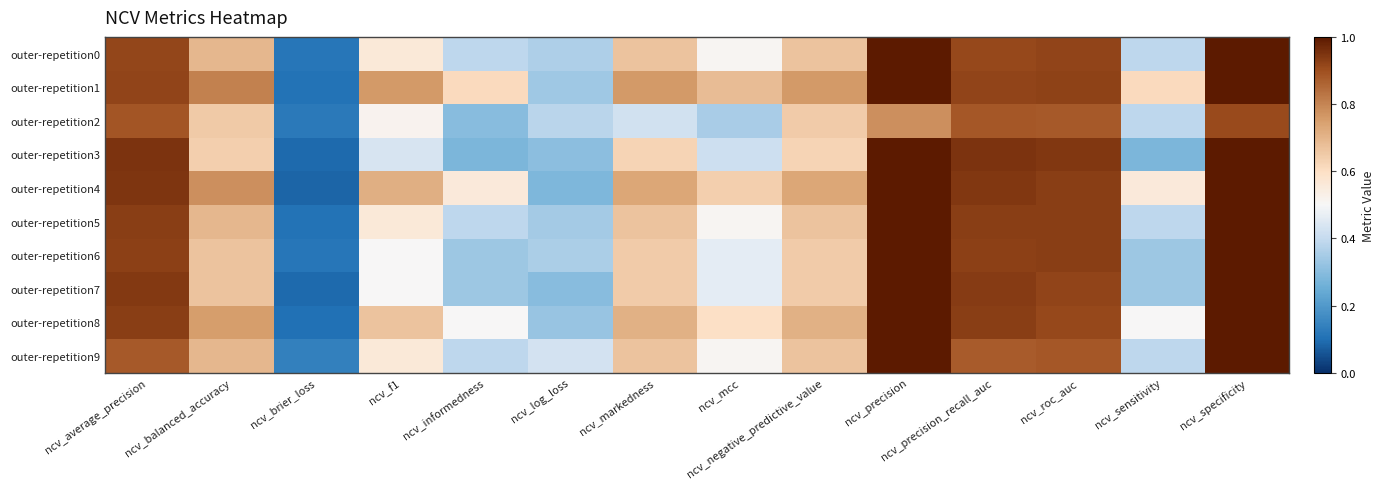

List the series in order of their peak value, lowest first.

outer-repetition2, outer-repetition0, outer-repetition1, outer-repetition3, outer-repetition4, outer-repetition5, outer-repetition6, outer-repetition7, outer-repetition8, outer-repetition9